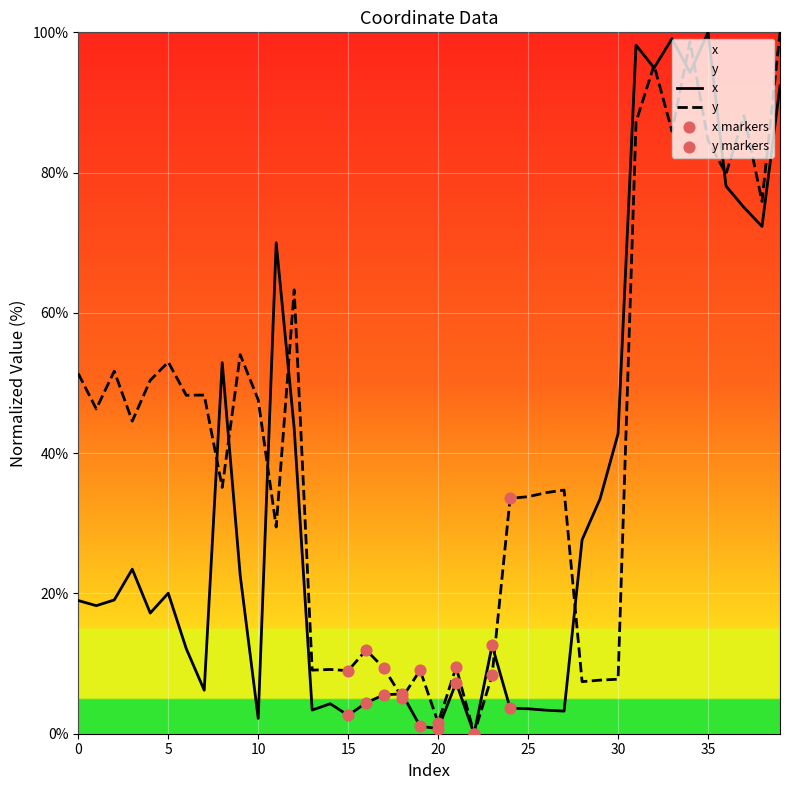

At which category is the sum across all series the highest?

34